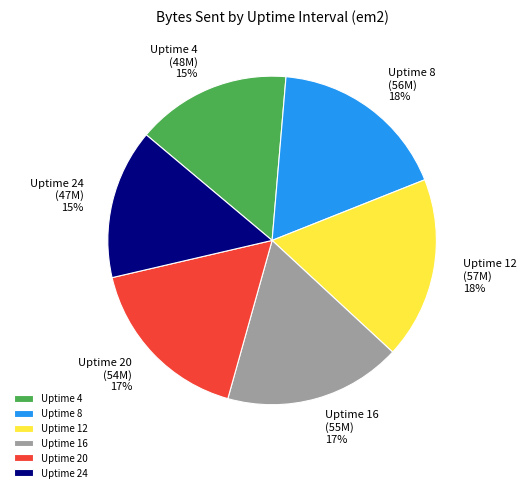

To the nearest percent, what is the difference between the largest and smallest slice percentages?

3%